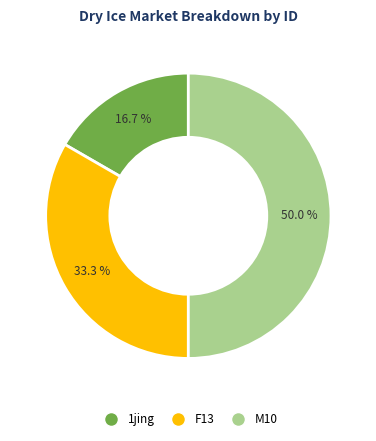

Does any single category account for the majority?

No